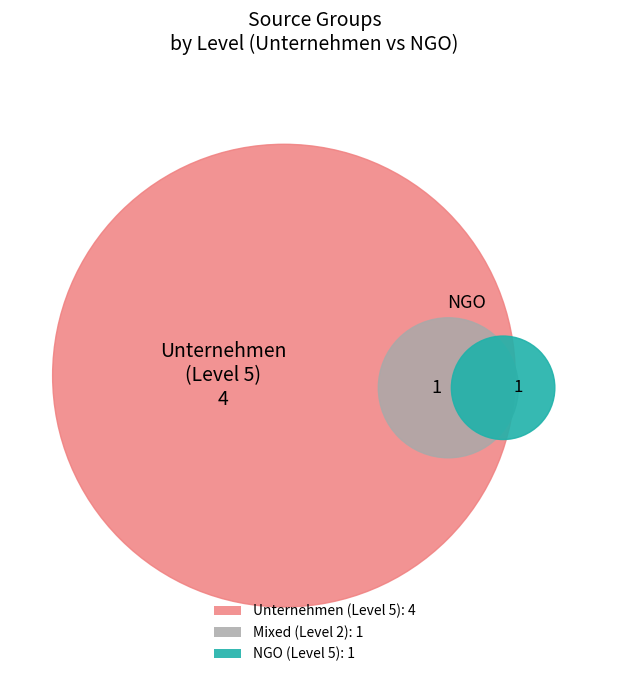

The 1 slice represents 16% of the pie. True or false?

True